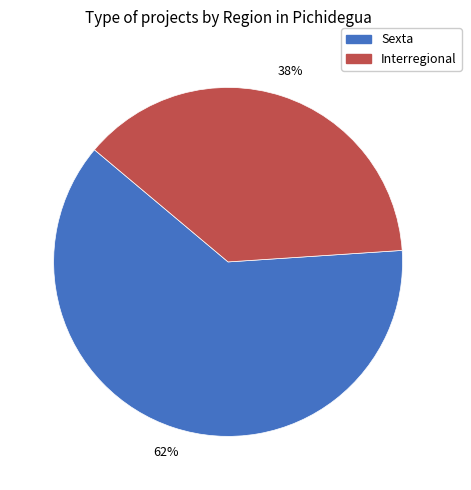

Which category has the smallest portion of the pie?

Interregional